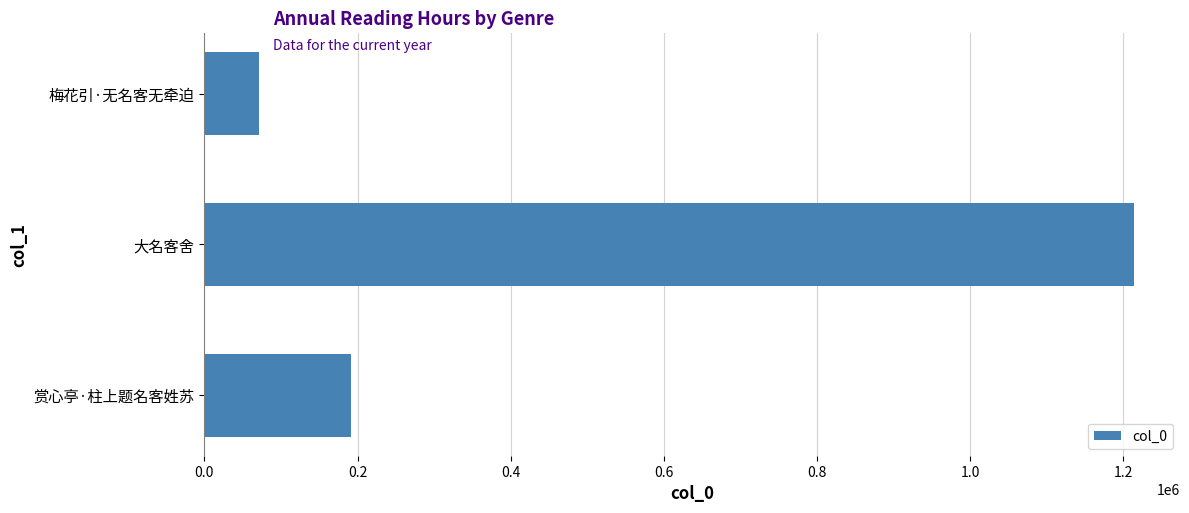

Reading bottom to top, extract all data points from this chart.

赏心亭·柱上题名客姓苏=190844	大名客舍=1213154	梅花引·无名客无牵迫=71774